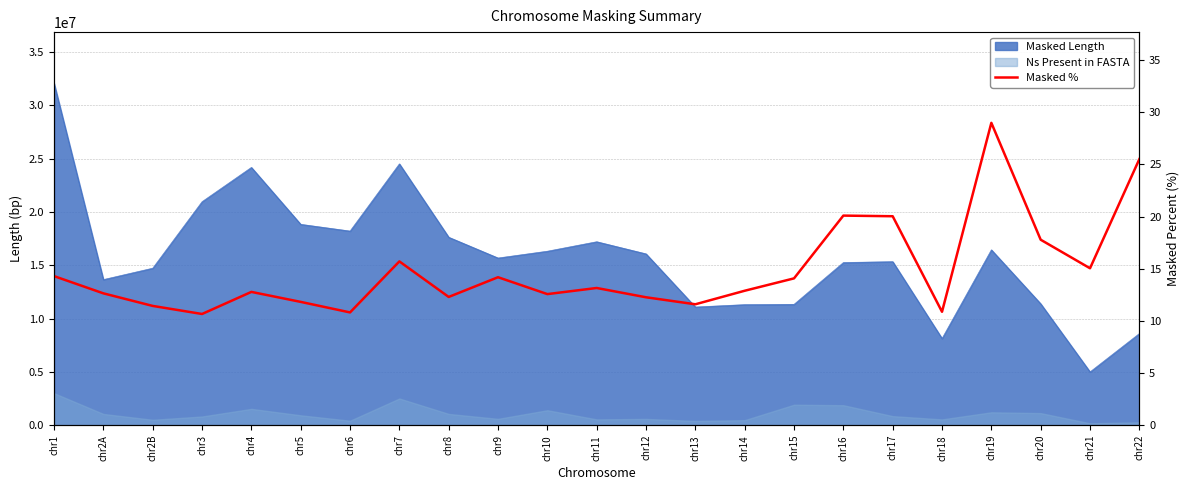

True or false: the data has more than 2 interior local peaks.

True